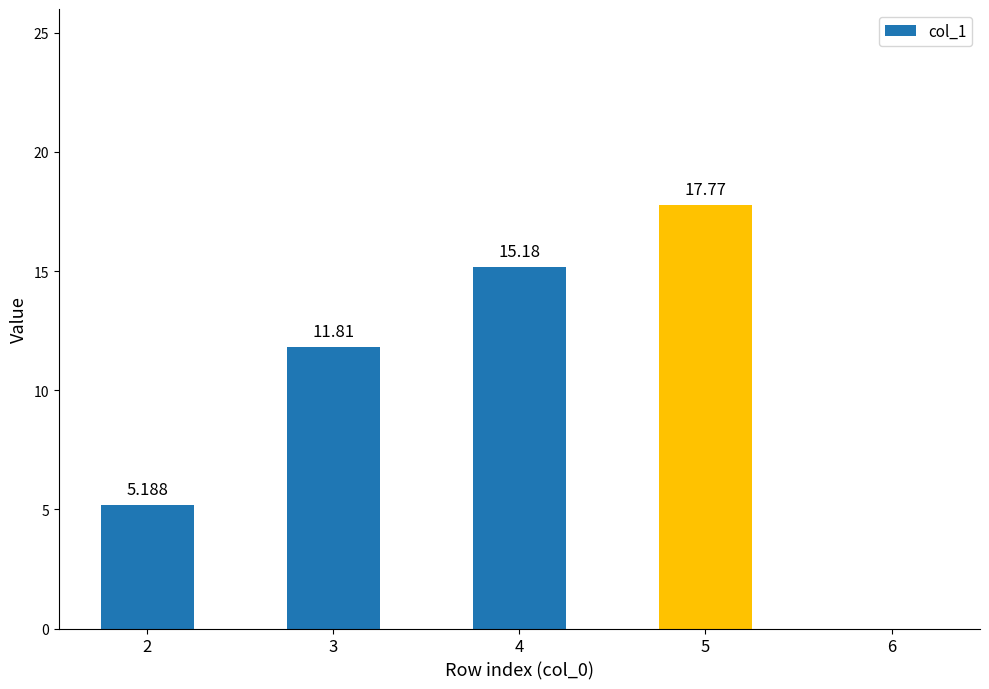

What is the change in value from 3 to 4?

+3.4